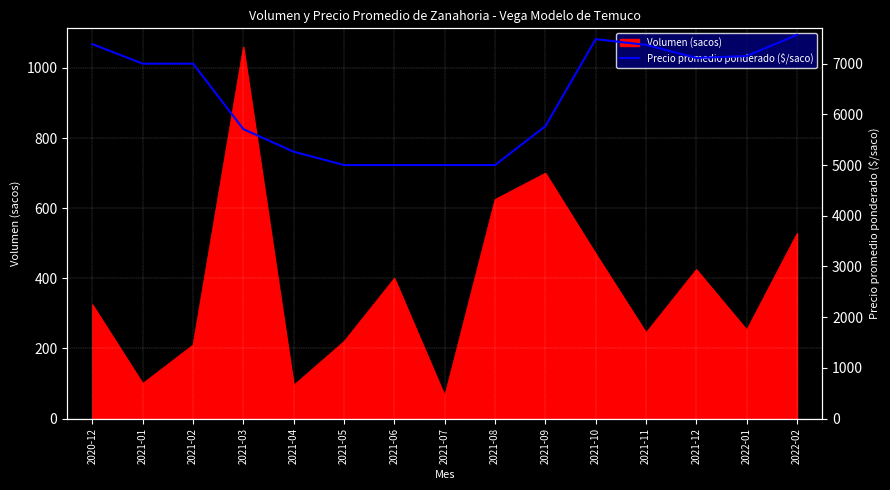

Which category has the lowest value in the Volumen (sacos) series?

2021-07